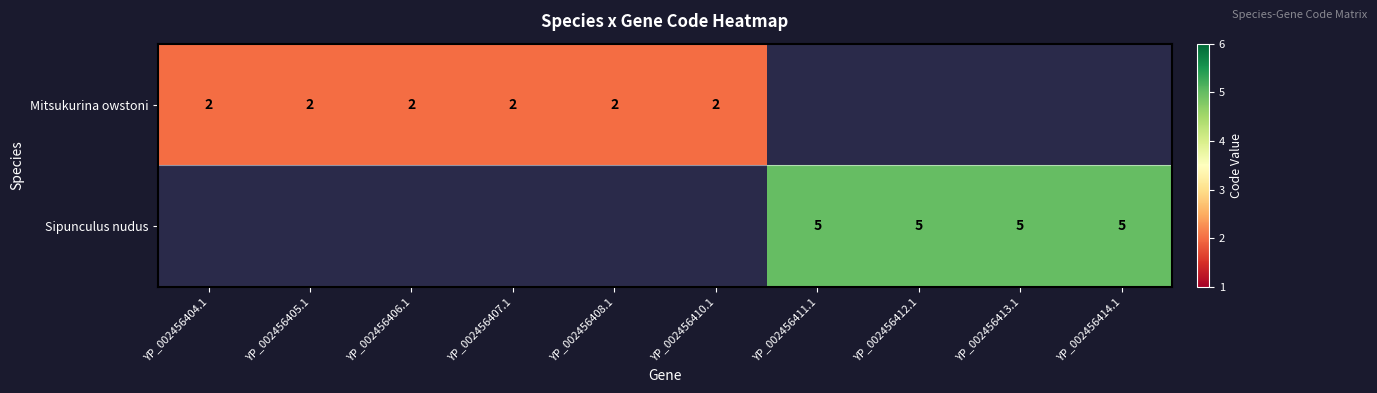

The Sipunculus nudus series shows 3 at YP_002456411.1. True or false?

False